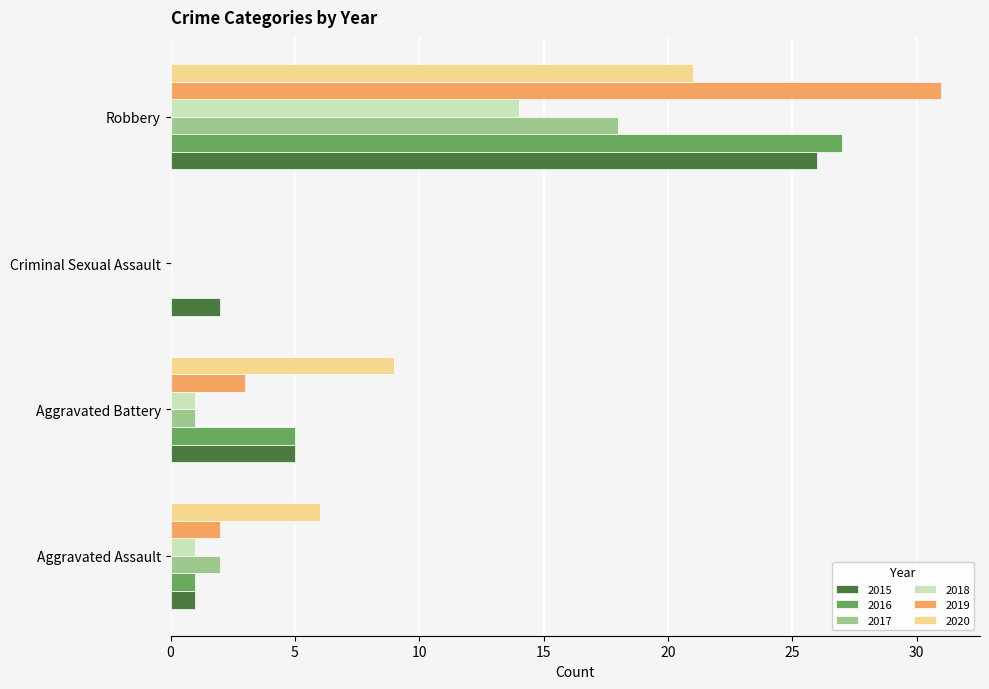

Which series has the widest spread of values?

2019